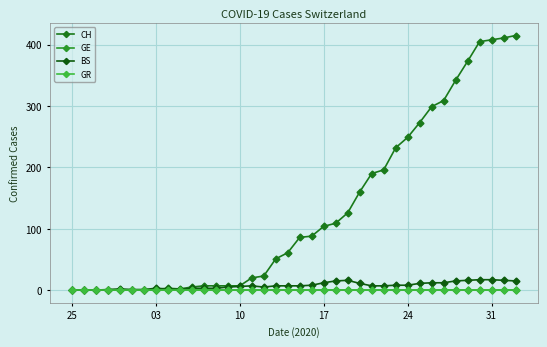

Is this an area chart (filled region under the line)?

No